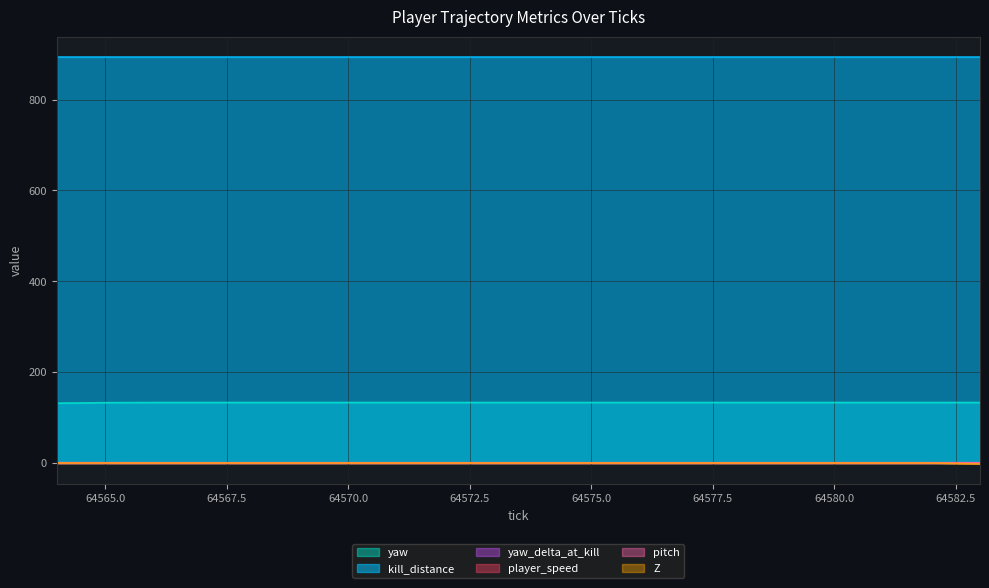

The Z series shows 0.0 at 64582. True or false?

True